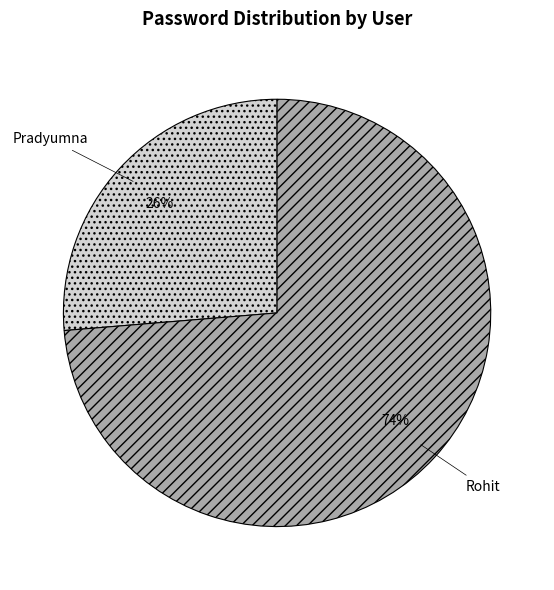

To the nearest percent, what is the average slice percentage?

50%